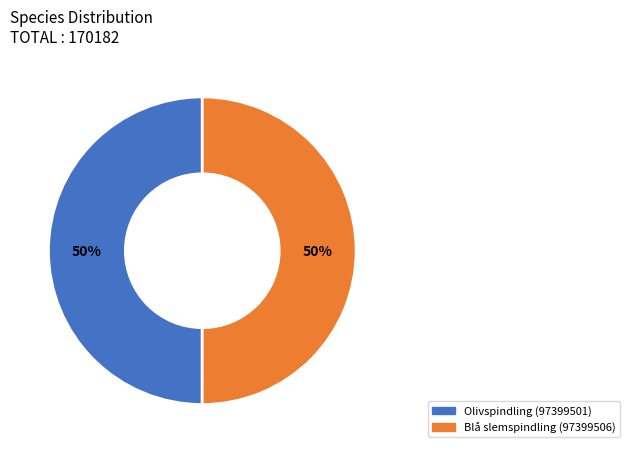

What percentage is the Blå slemspindling (97399506) slice, to the nearest percent?

50%